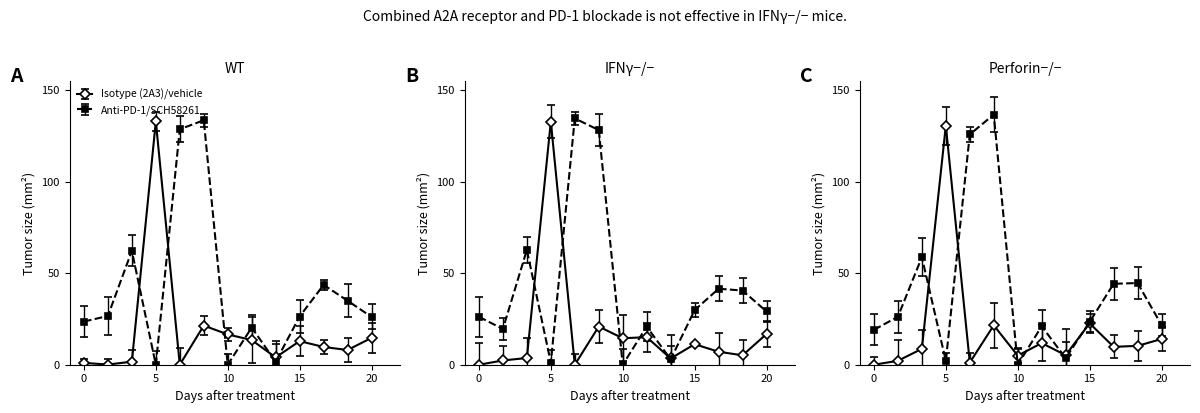

How many positive values does the Isotype (2A3)/vehicle series have?

12